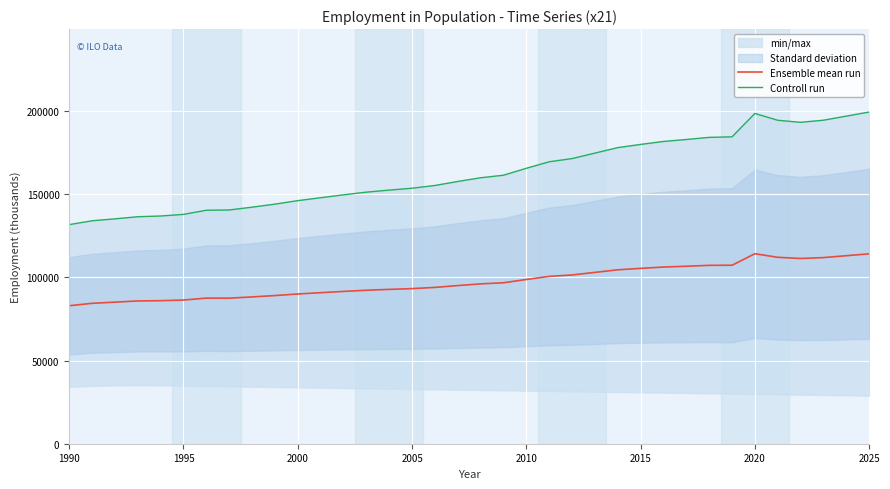

Is the value of Ensemble mean run at 16 greater than the value of Controll run at 10?

No